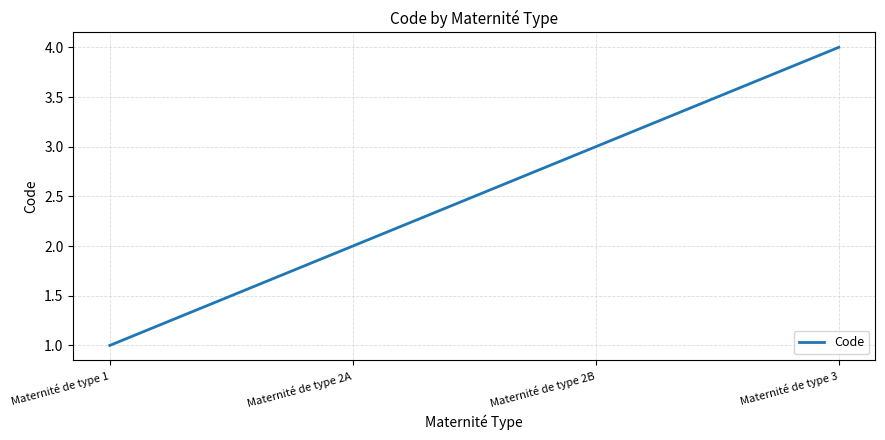

How many lines are shown in the chart?

1